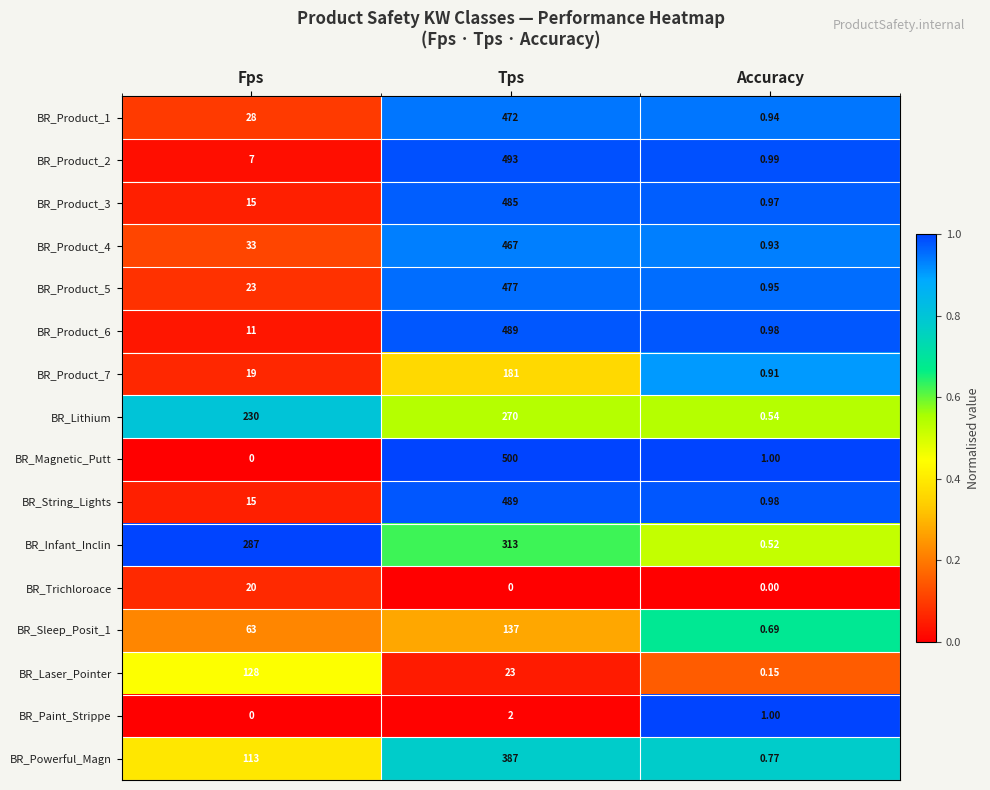

Which category has the lowest value in the BR_Infant_Inclin series?

Accuracy